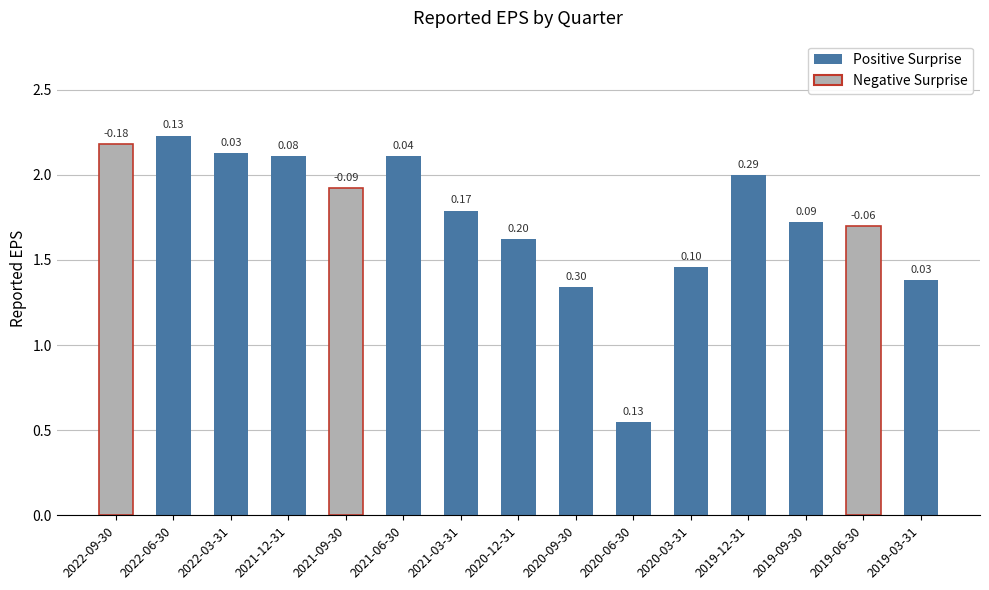

What is the change in value from 2020-12-31 to 2019-06-30?

+0.1